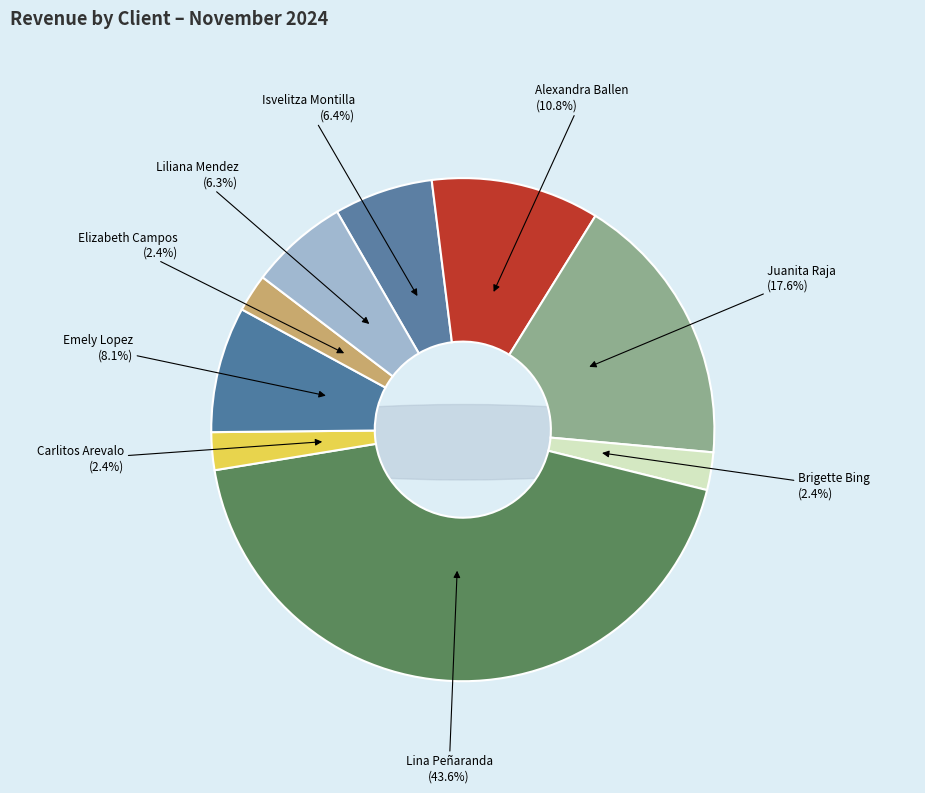

Is the sum of Alexandra Ballen and Juanita Raja greater than half?

No